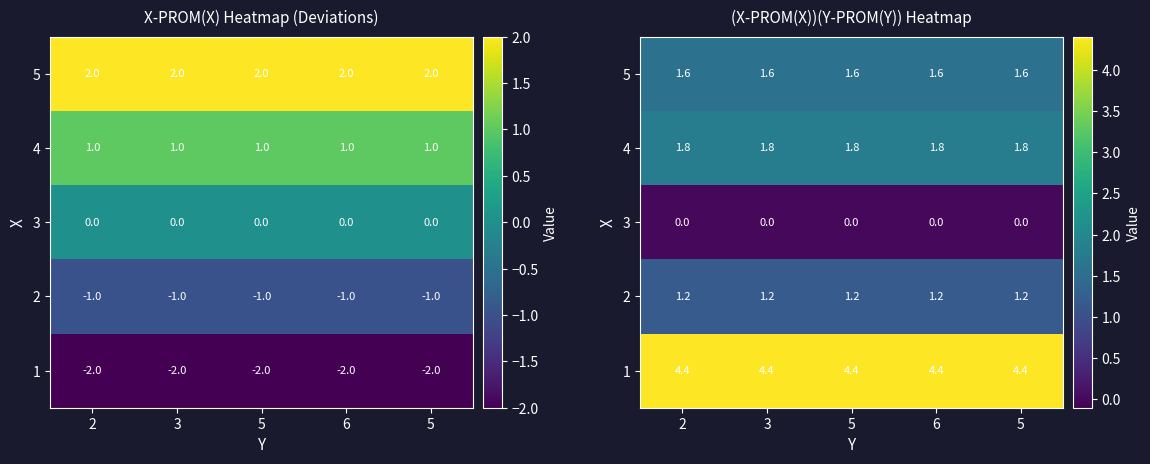

What value does the 2 series have at 3?

1.2